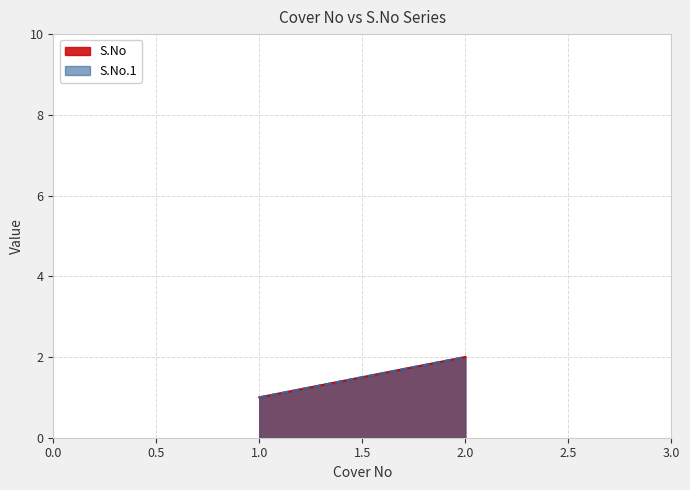

How many lines are shown in the chart?

2